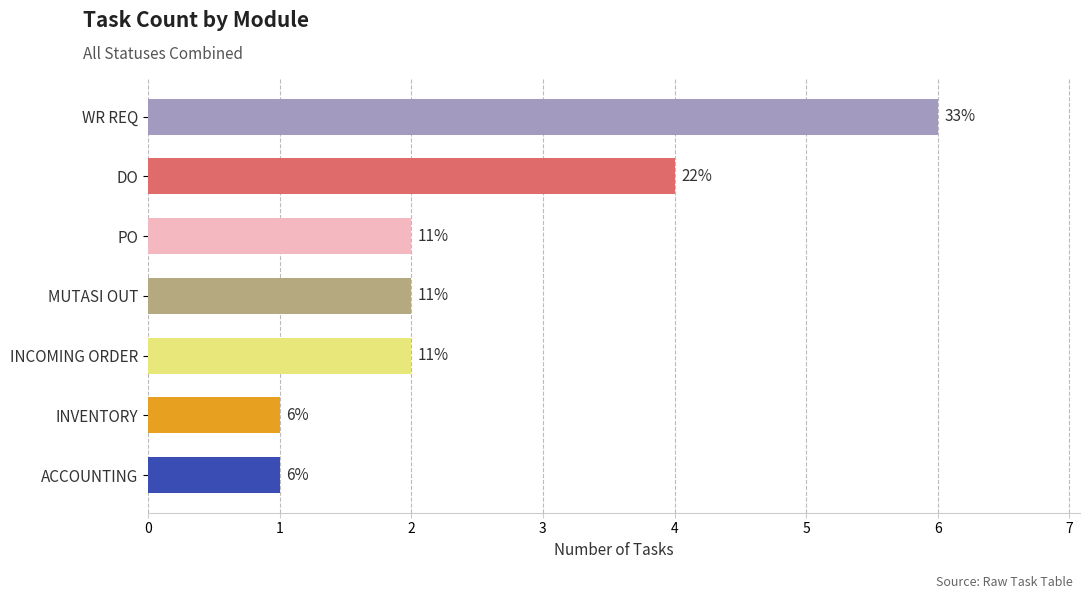

How many bars are there in total?

7